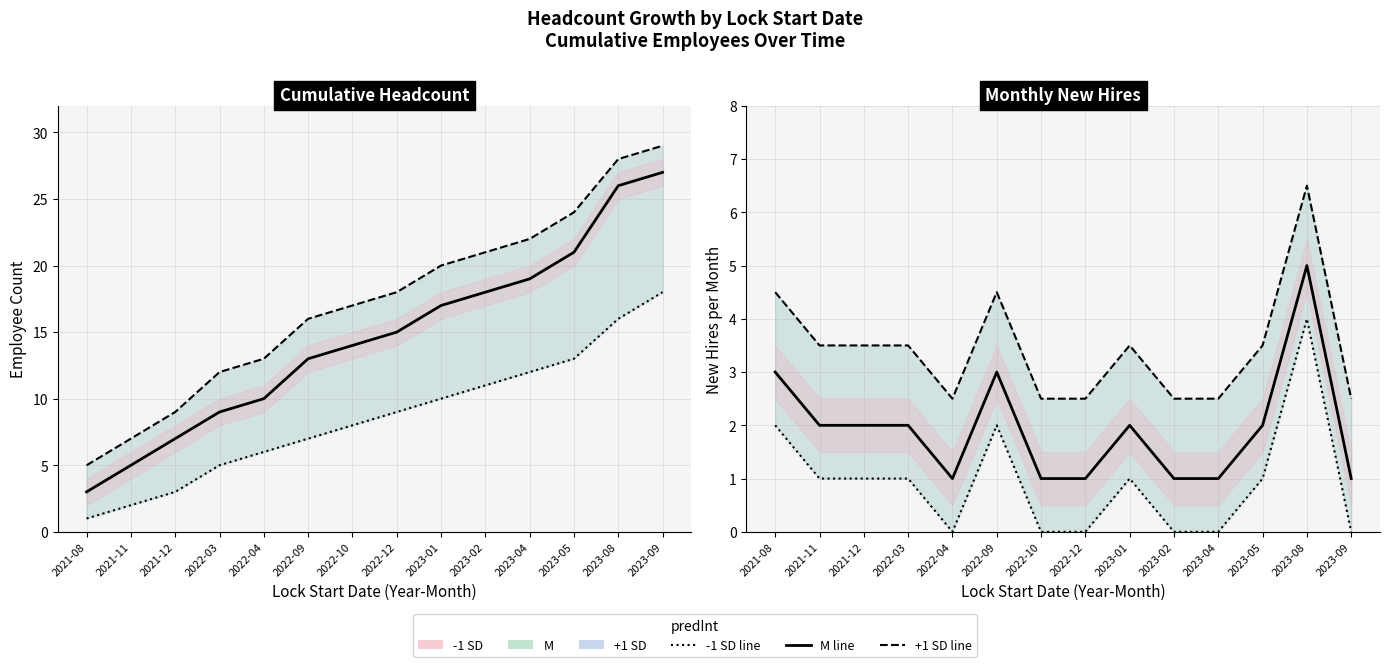

True or false: M and +1 SD intersect in this chart.

False